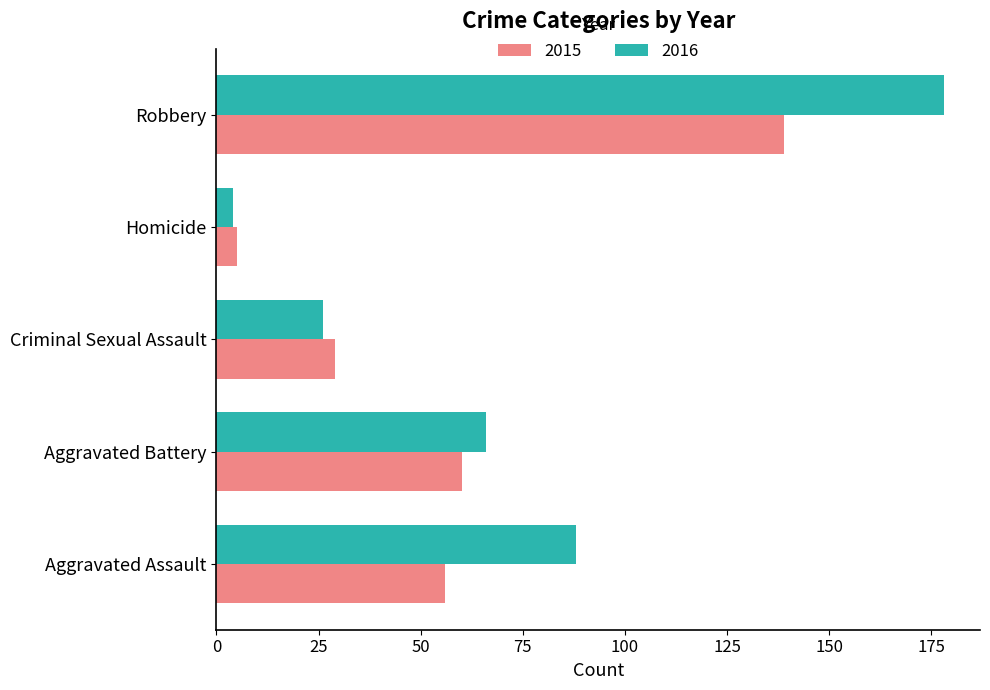

What is the difference between the maximum and minimum values in the 2015 series?

134